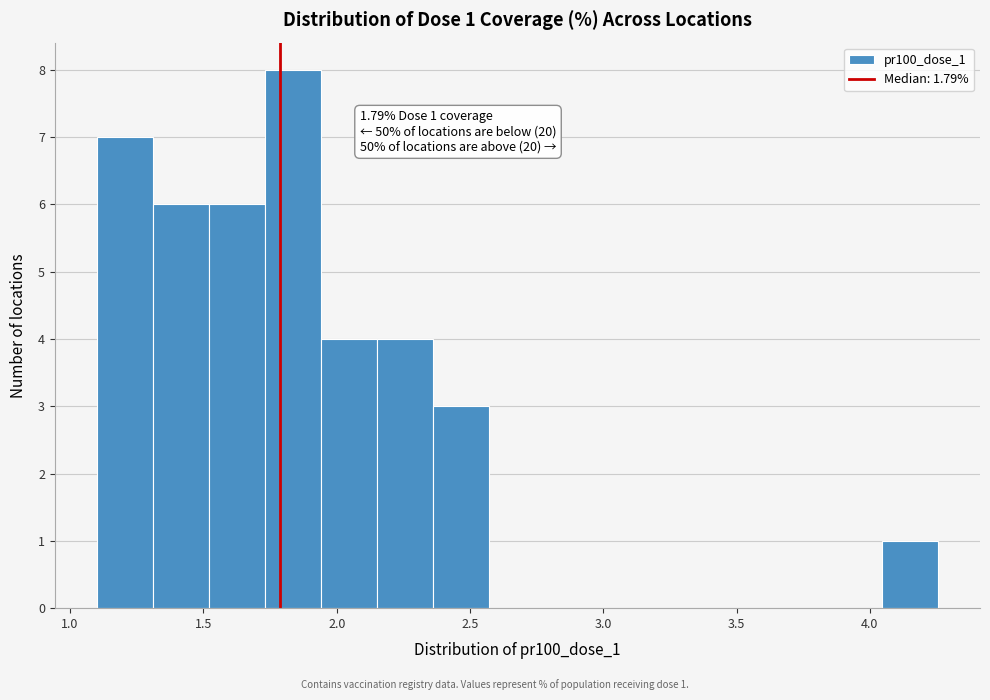

Over which range of the x-axis is the bar tallest?

1.75 to 1.95